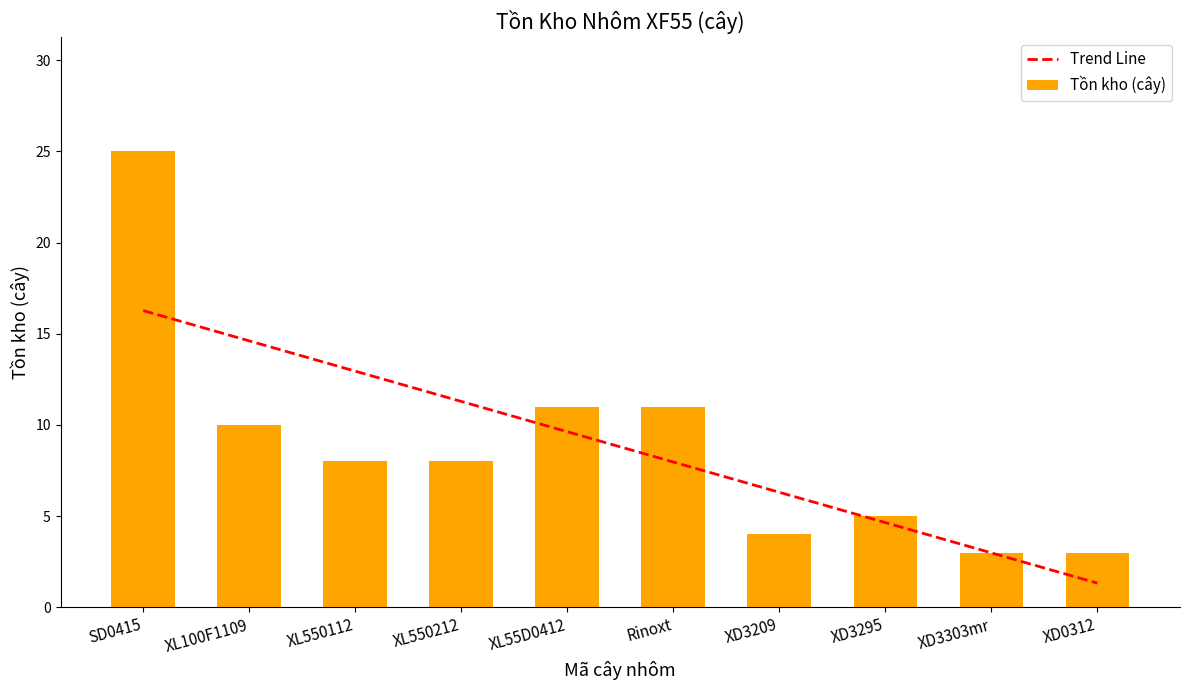

What is the sum of all Tồn kho (cây) values?

88